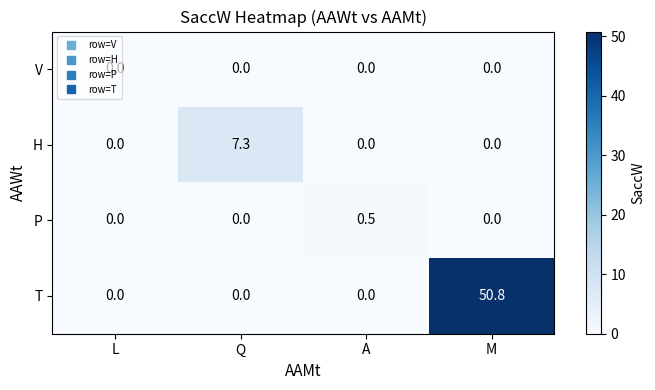

List the series in order of their peak value, highest first.

T, H, P, V